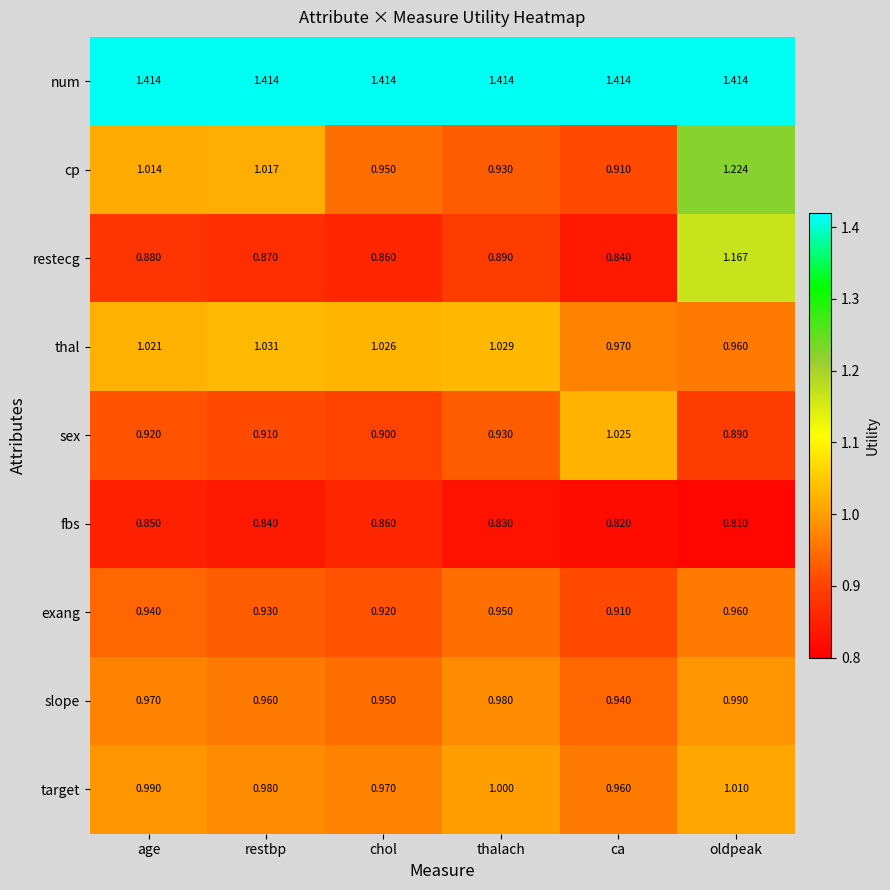

Is the value of target at oldpeak greater than the value of exang at oldpeak?

Yes